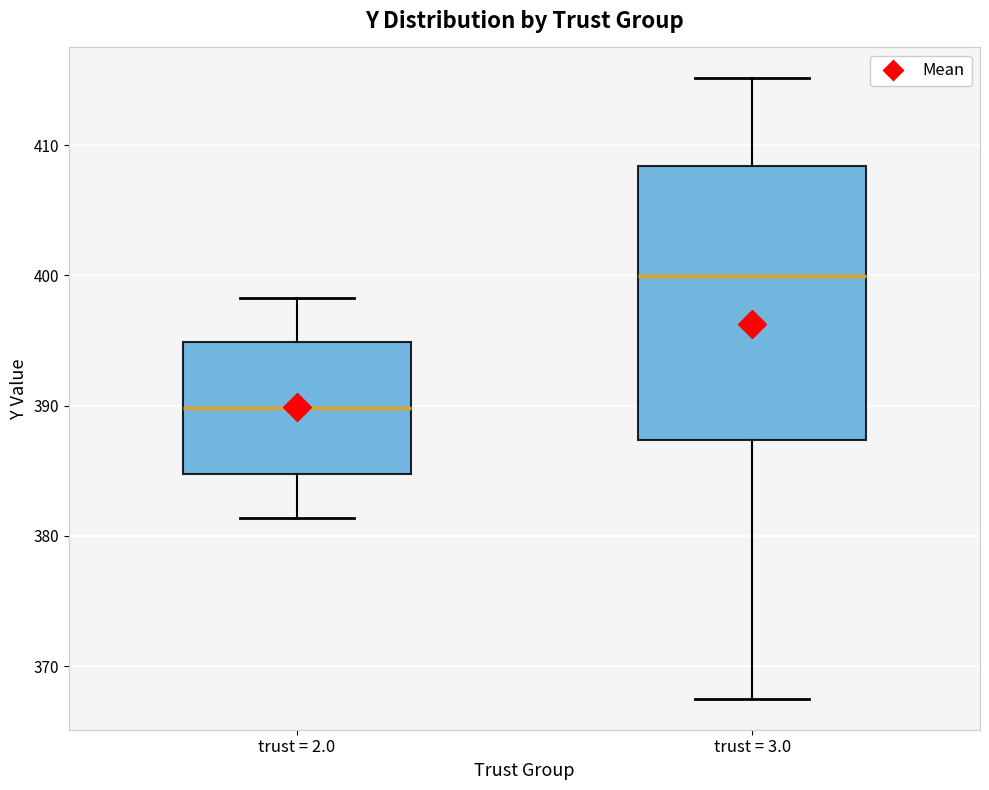

Reading left to right, transcribe this box plot: for each box, give where its median line is, the range the box spans, and where its two whiskers end, as read against the y-axis. The values are not printed on the chart, so give them approximately, as read against the axis.

trust = 2.0: median 390, box 385 to 395, whiskers 381 to 398
trust = 3.0: median 400, box 387 to 408, whiskers 368 to 415